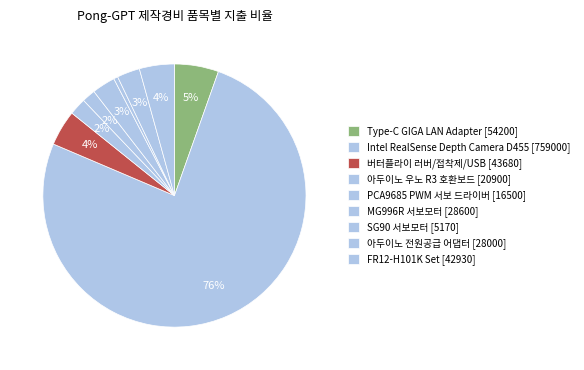

To the nearest percent, what is the difference between the Intel RealSense Depth Camera D455 and SG90 서보모터 slice percentages?

75%